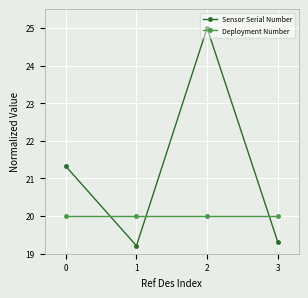

What is the difference between the maximum and second lowest values in the Sensor Serial Number series?

5.7